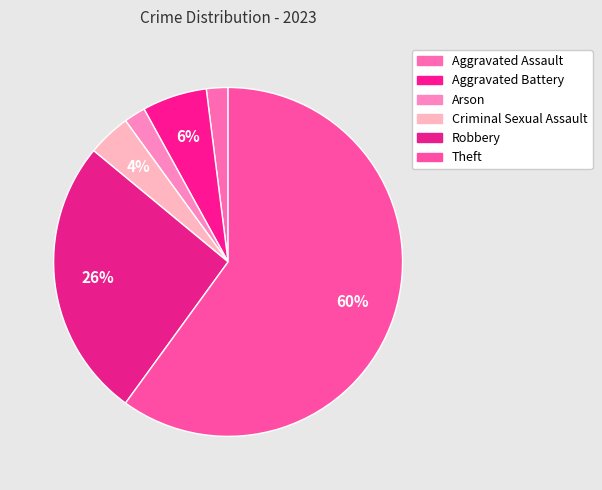

To the nearest percent, what is the combined percentage of Theft and Aggravated Assault?

62%